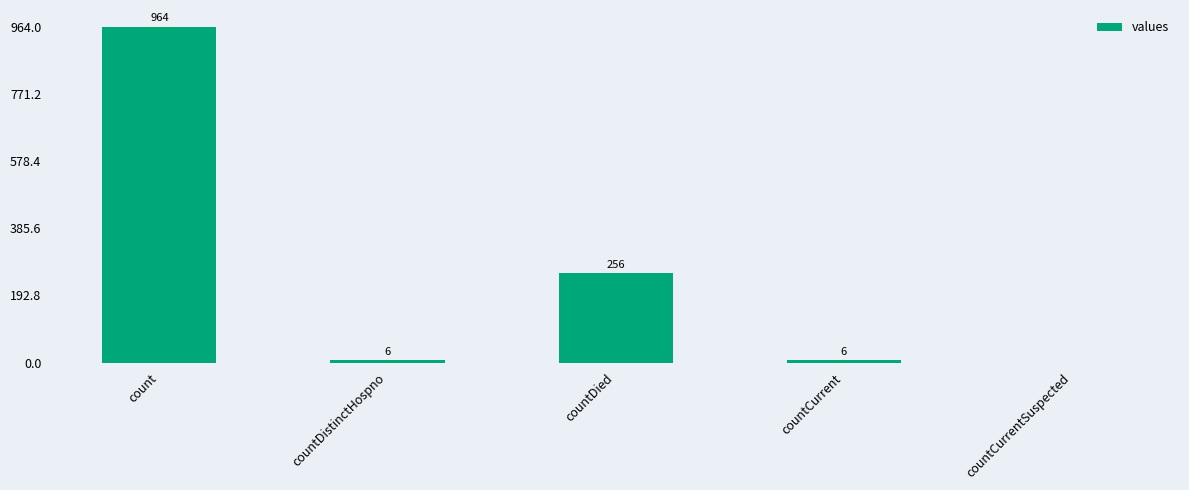

What value does the data have at countDied, to the nearest 50?

250